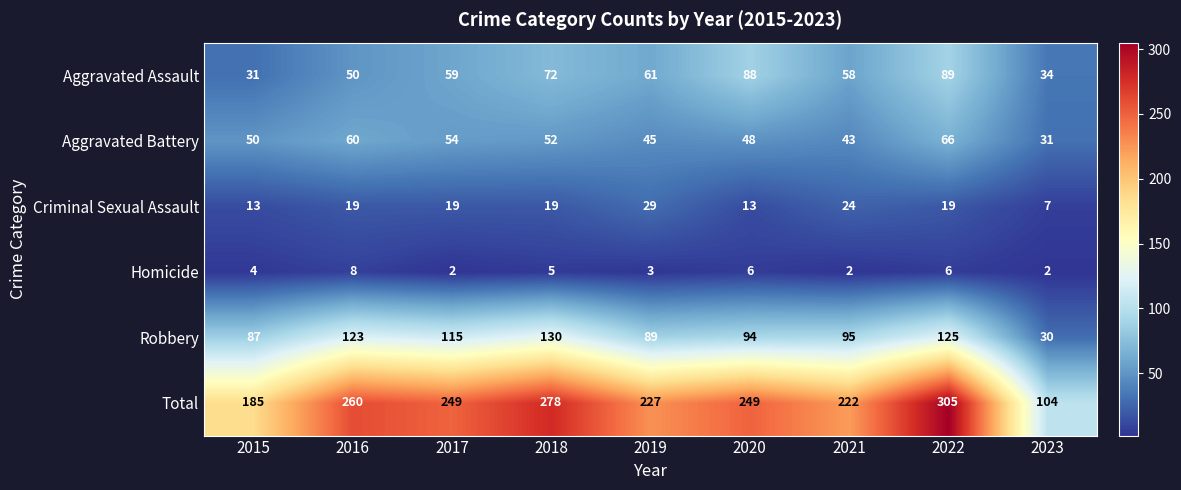

How many Criminal Sexual Assault values are between 13 and 19?

6